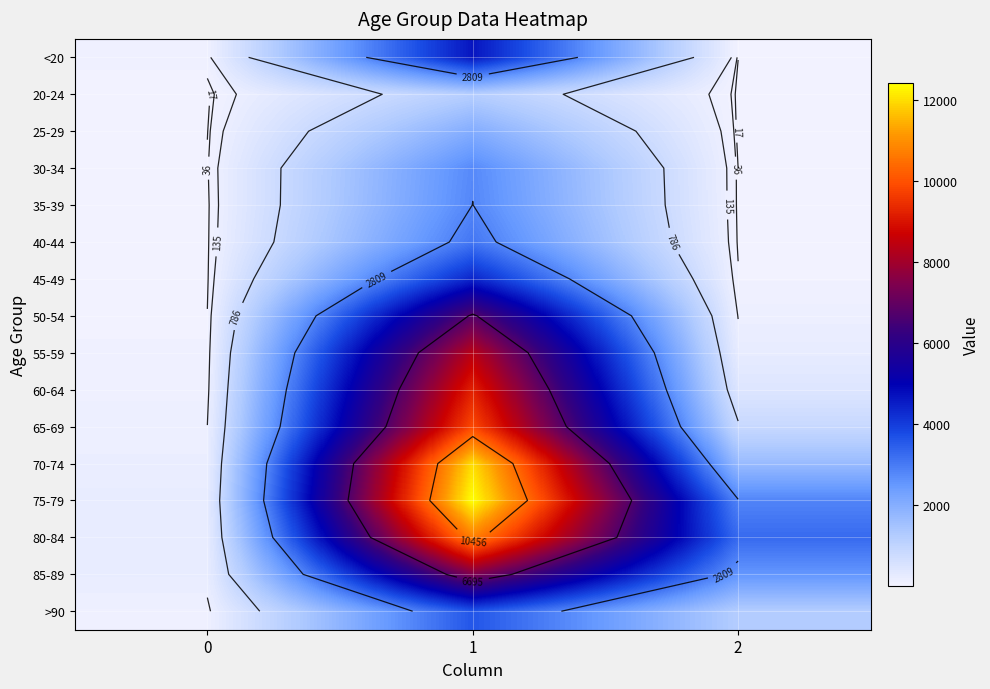

What value does the 85-89 series have at 2?

2548